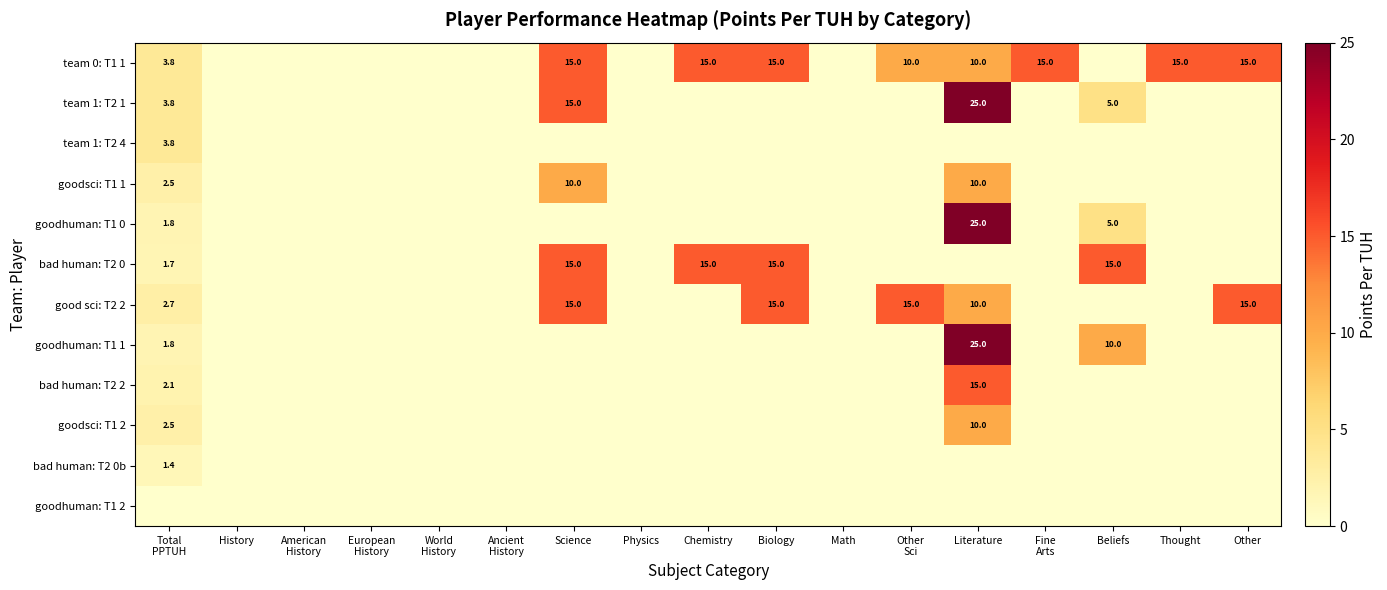

Is it true that good sci: T2 2 equals 6.1 at Biology?

False